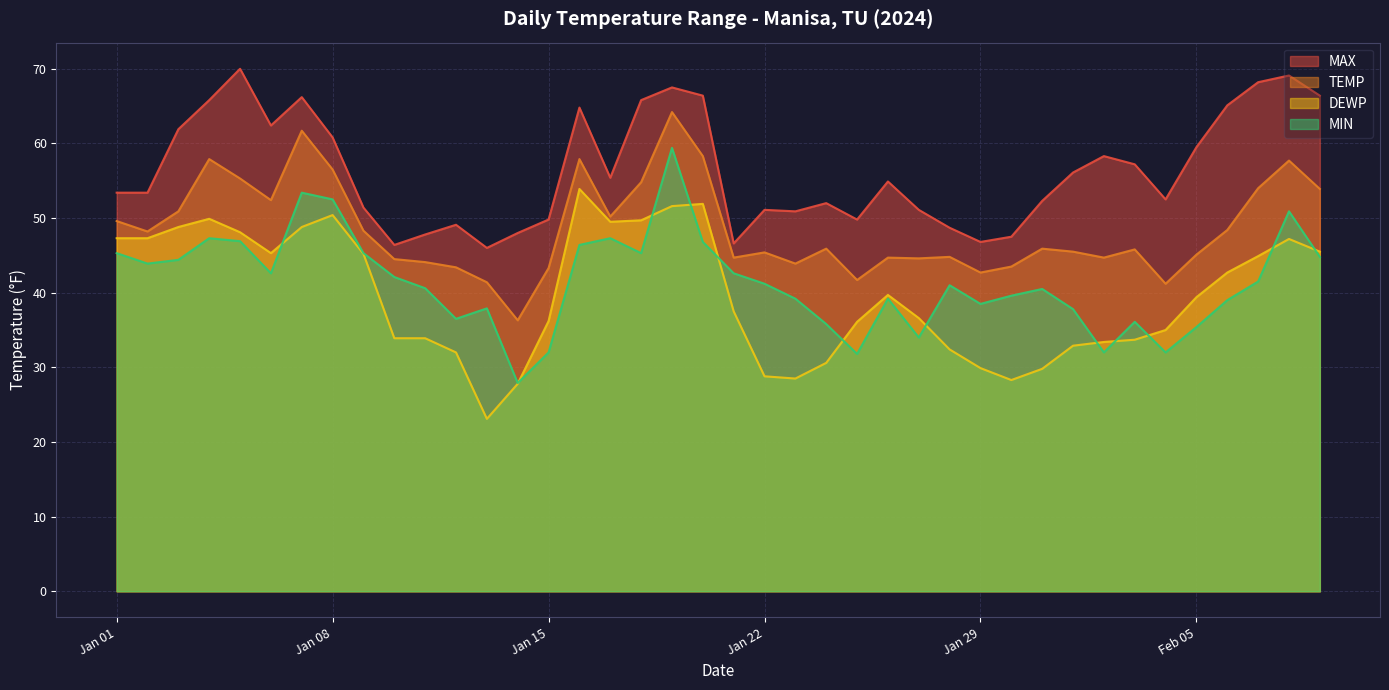

What is the lowest value of the DEWP series?

23.1